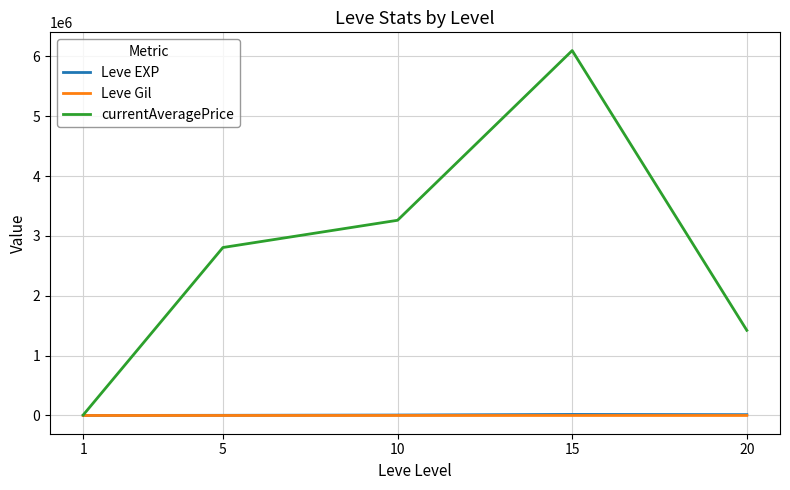

Which series has the largest total across all categories?

currentAveragePrice